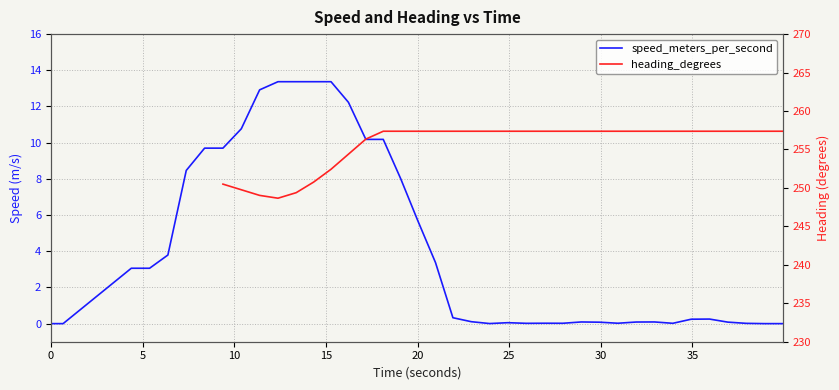

Count the number of categories in the chart.

40